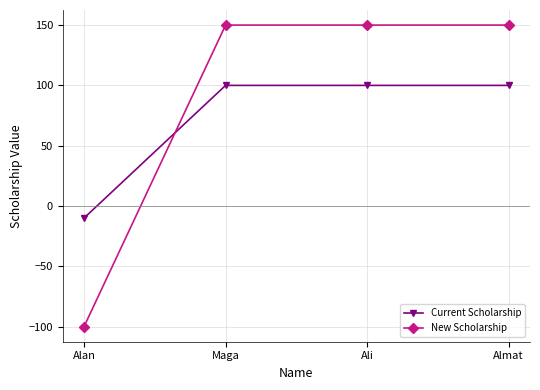

Which category has the lowest value in the Current Scholarship series?

Alan